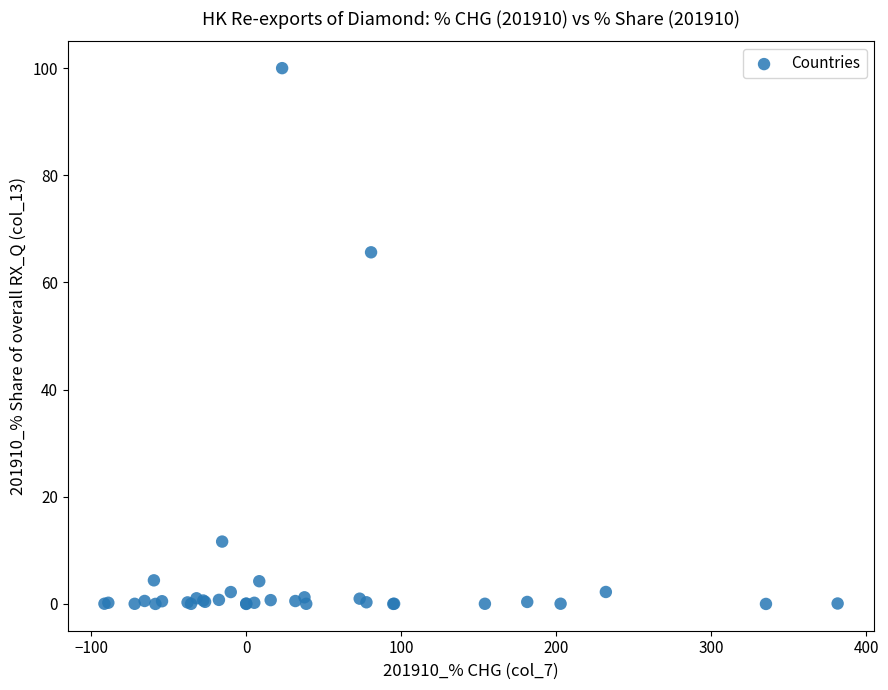

What Y value in the scatter plot is closest to 50?

65.6